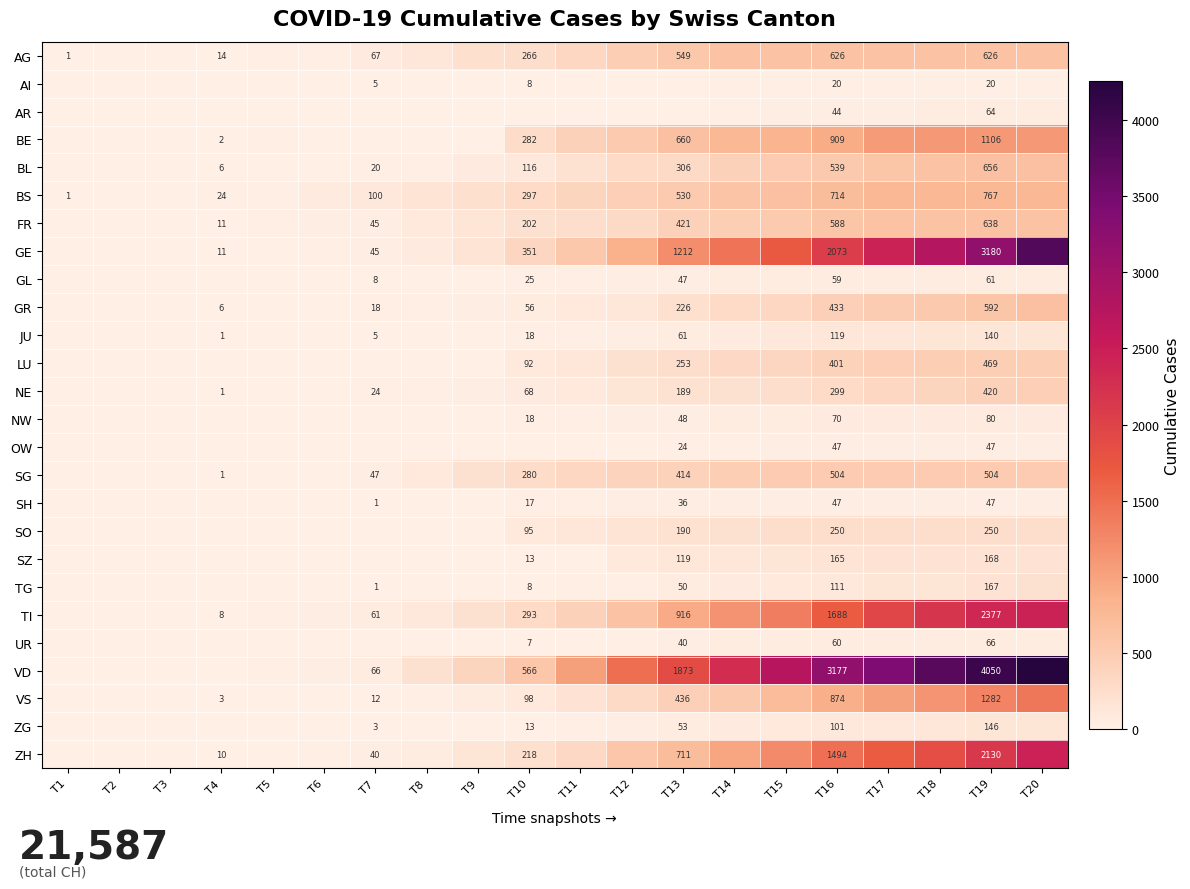

True or false: GR has a value of 592 at T19.

True